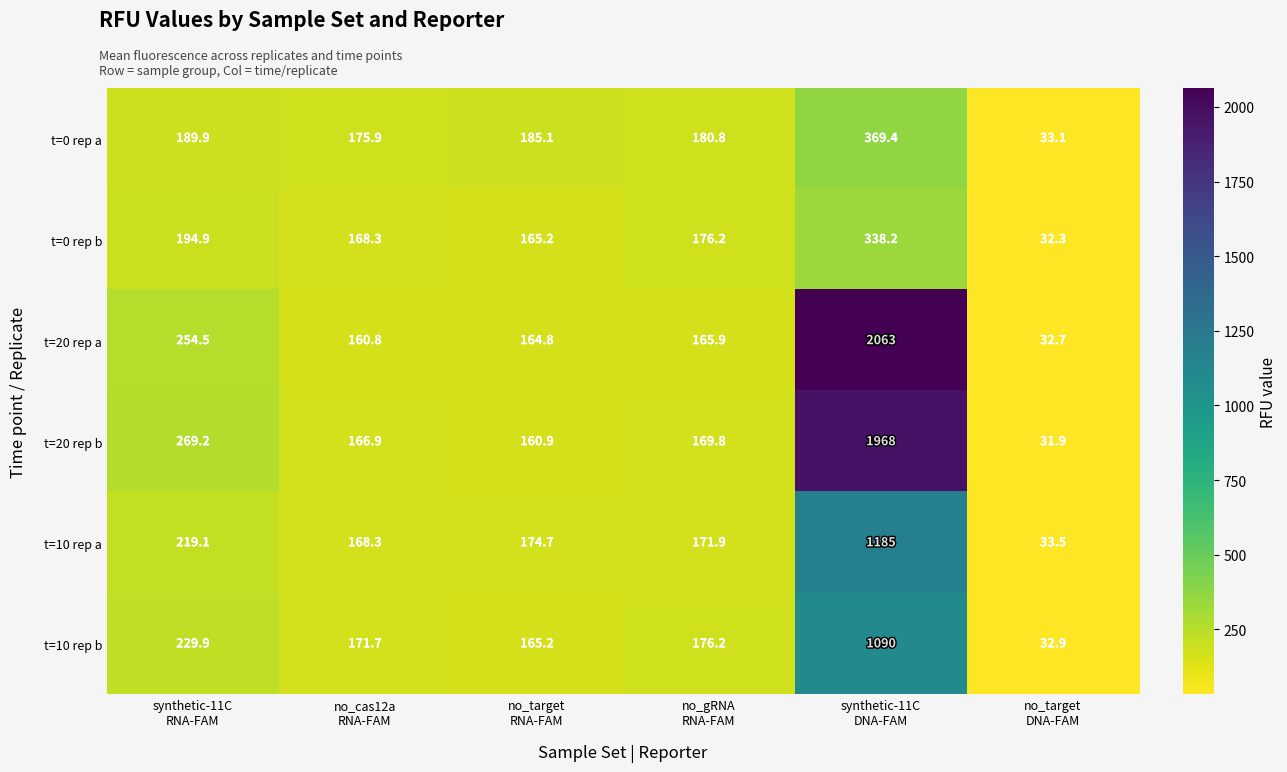

How many series are shown in this chart?

6